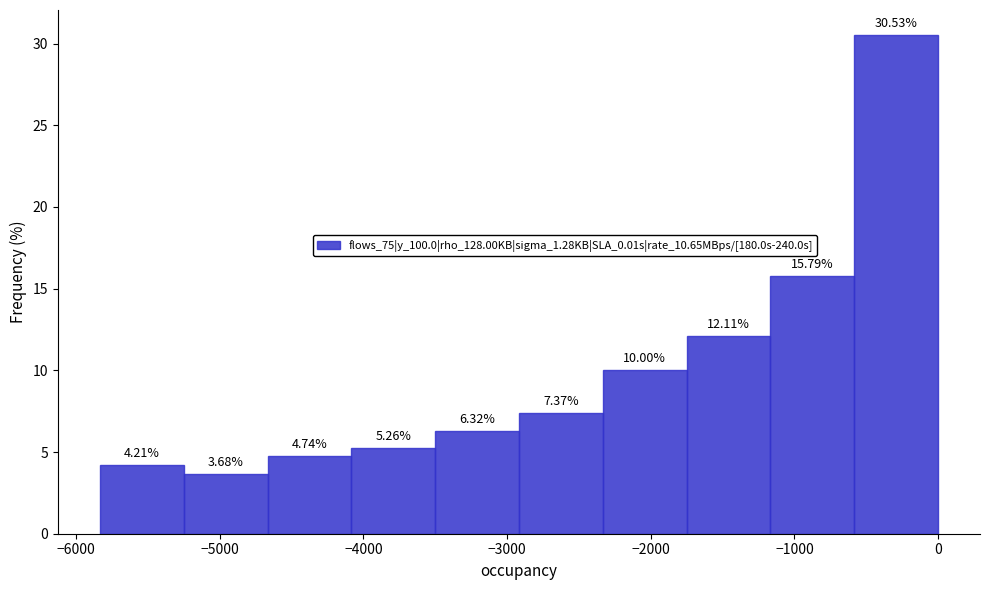

What is the height of the bar covering -4100 to -3500 on the x-axis? The bar edges are not printed on the chart, so give them approximately, as read against the axis.

5.26